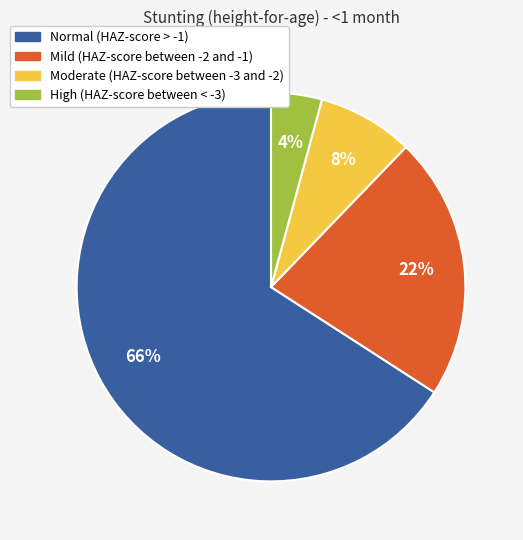

Rank the categories by value from highest to lowest.

Normal (HAZ-score > -1), Mild (HAZ-score between -2 and -1), Moderate (HAZ-score between -3 and -2), High (HAZ-score between < -3)